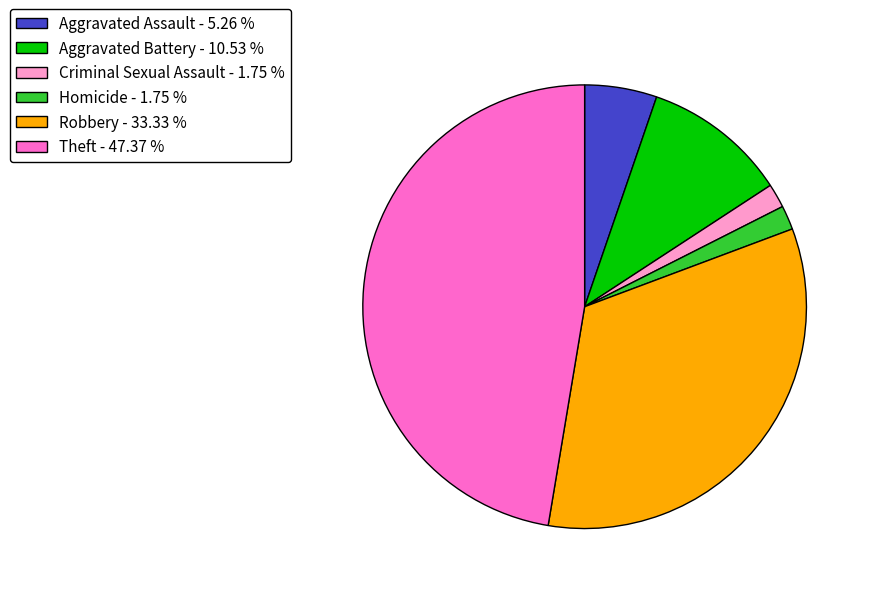

Is there any slice that represents more than half of the pie?

No